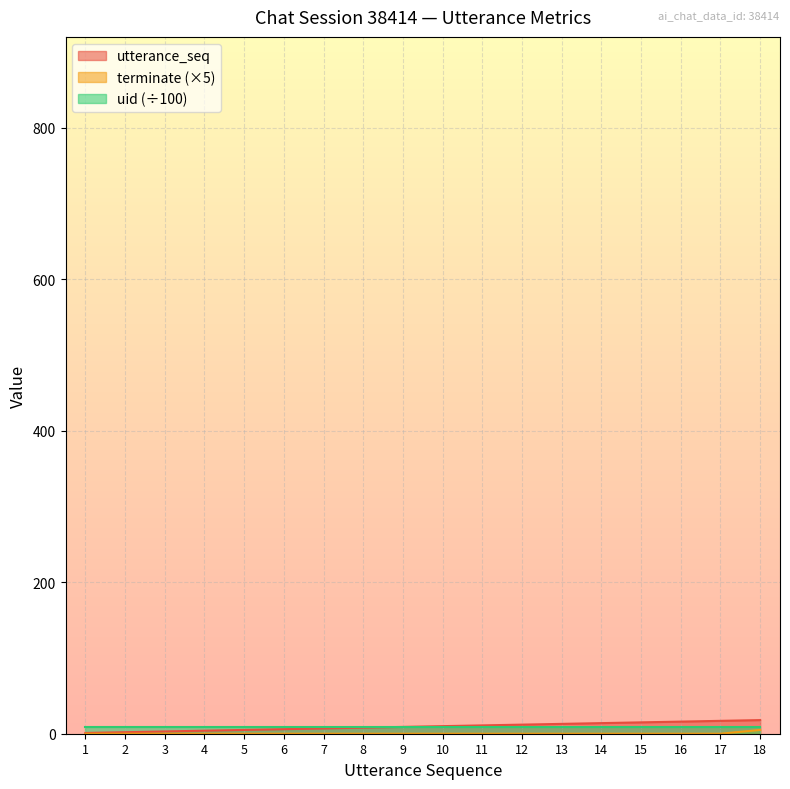

Count the number of categories in the chart.

18